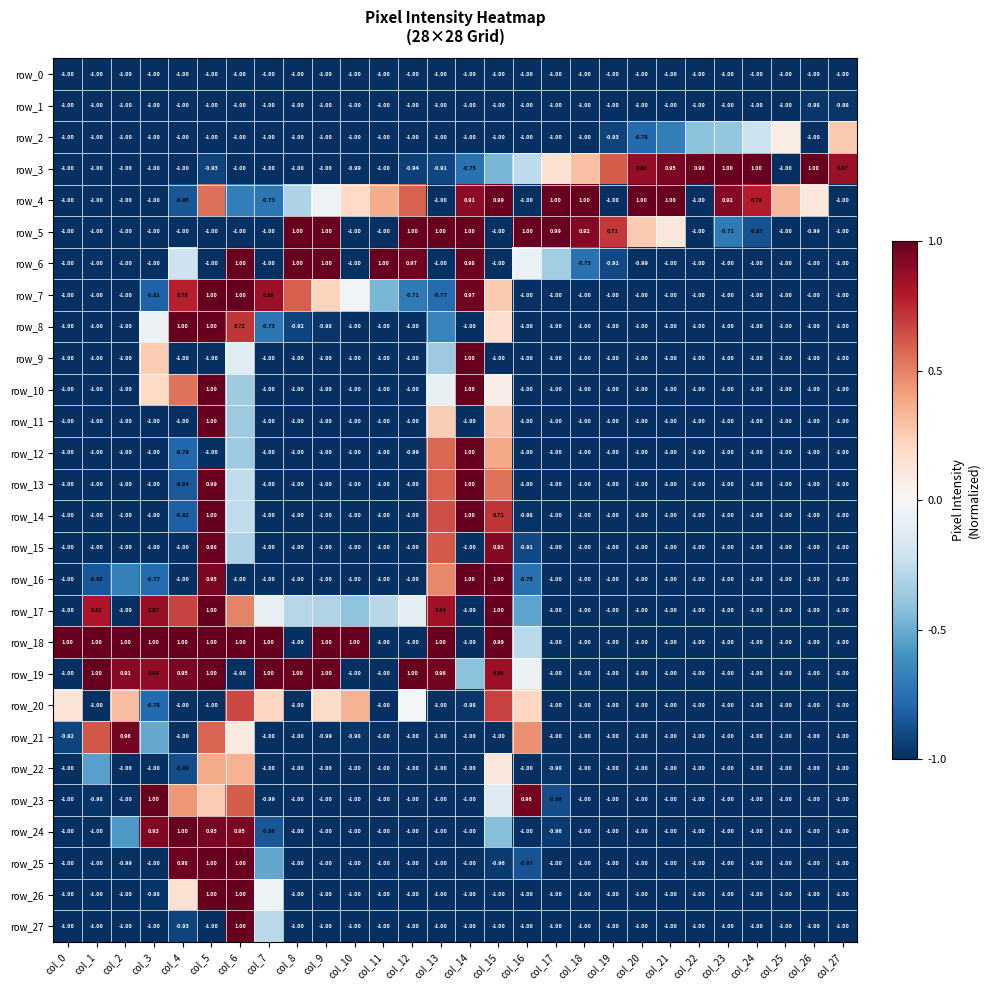

How many values in the row_25 series exceed -1?

7